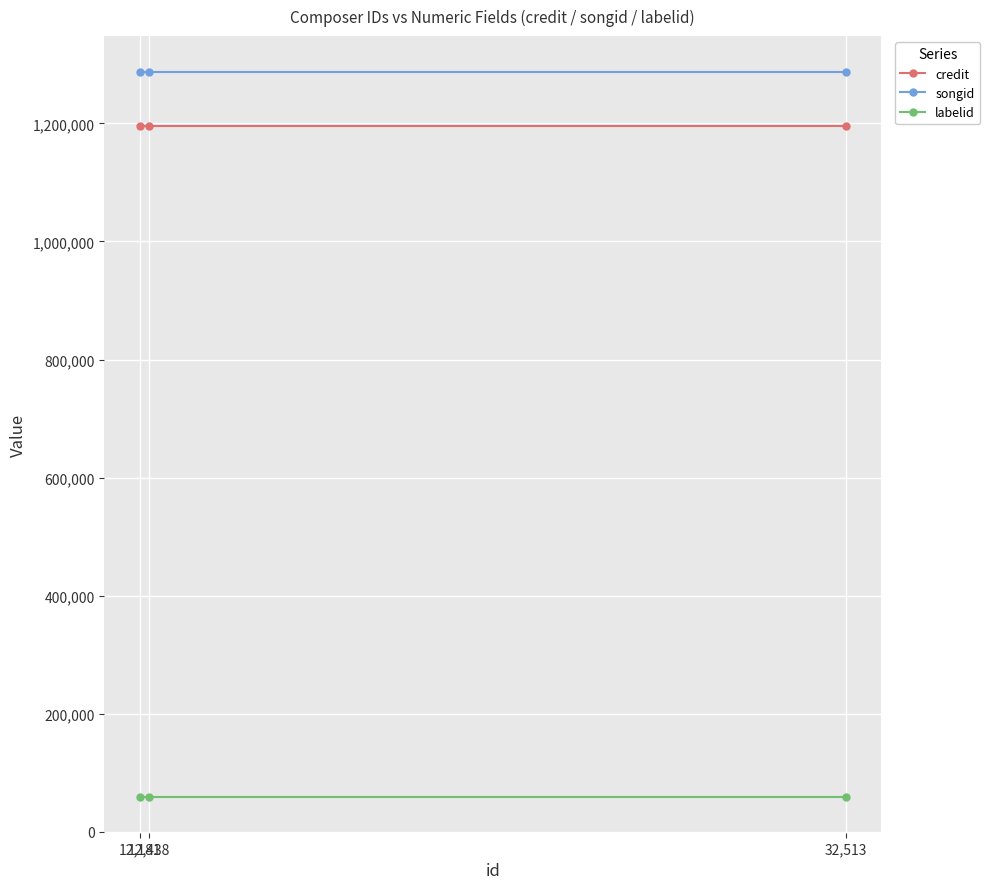

The credit series shows 1196433 at 12,438. True or false?

True